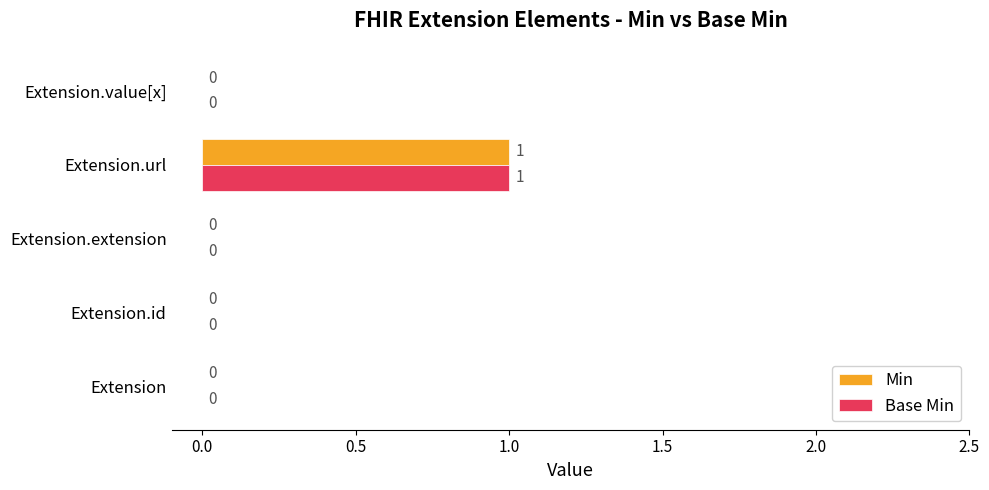

Which category has the highest value in the Min series?

Extension.url